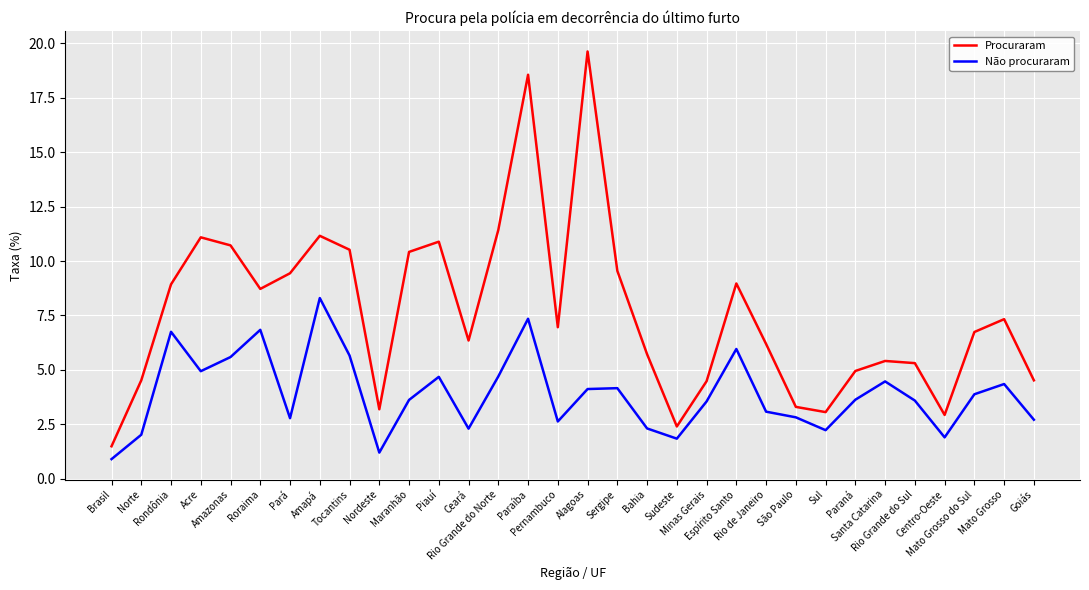

List the series in order of their overall mean, lowest first.

Não procuraram, Procuraram